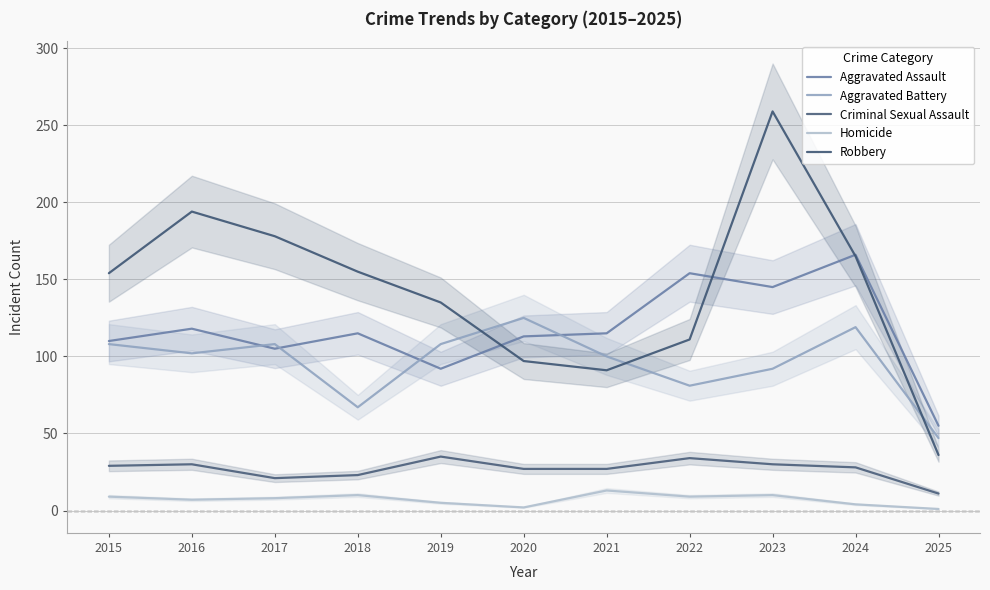

What is the difference between the second highest and minimum values in the Robbery series?

158